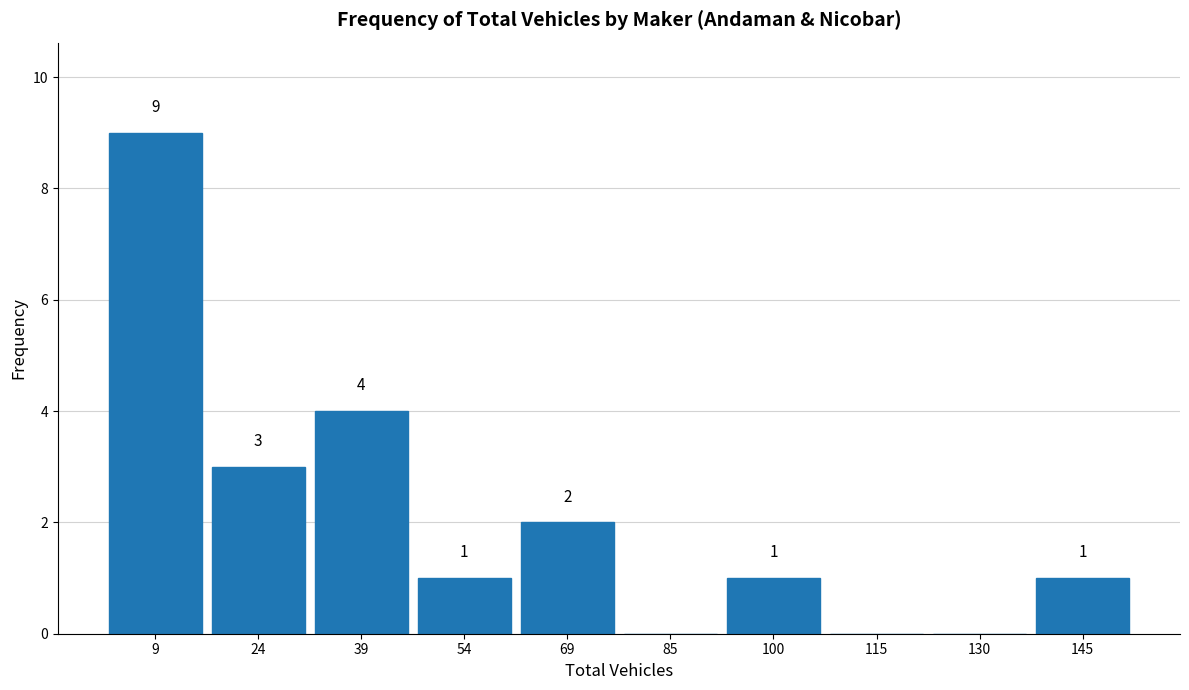

Over which range of the x-axis is the bar tallest?

1.0 to 16.2